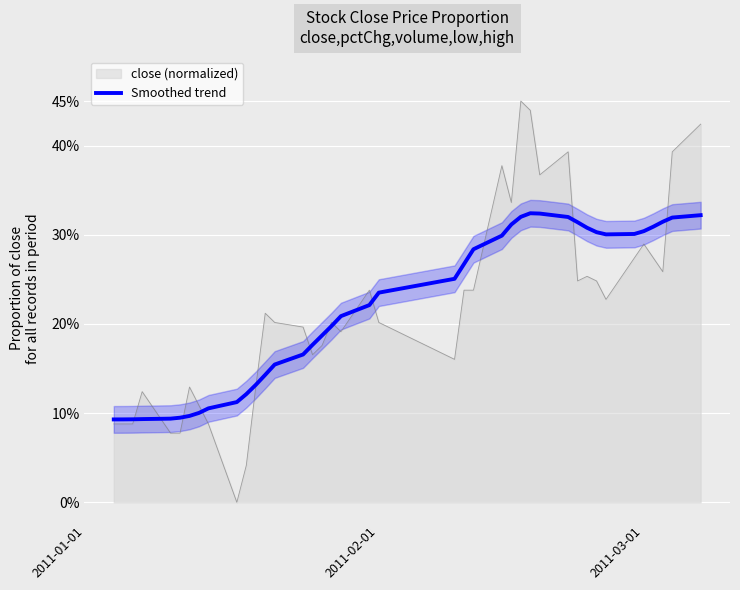

The chart shows a value of 0.1 at 10. True or false?

False